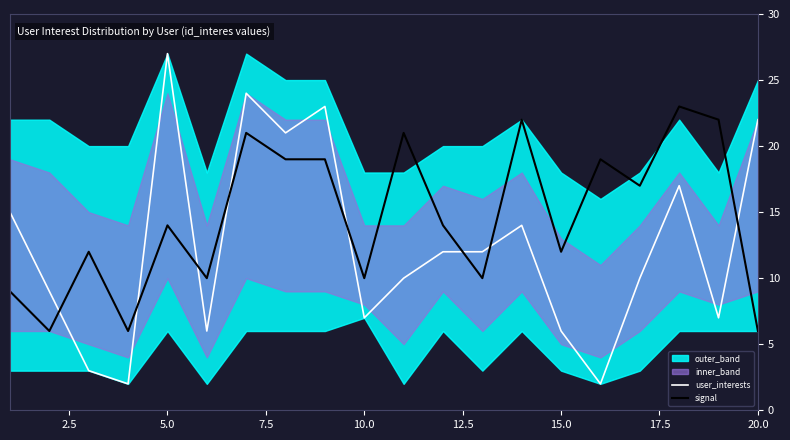

True or false: signal and user_interests intersect in this chart.

True